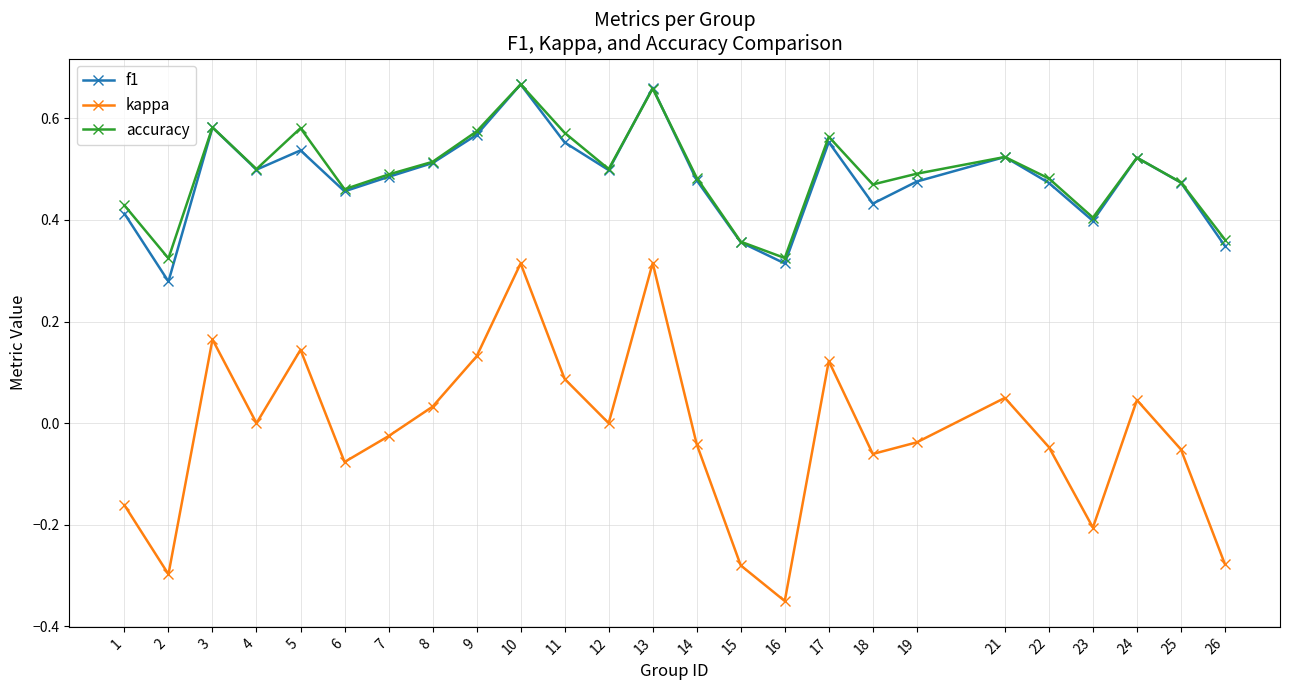

Is the value of f1 at 4 greater than the value of accuracy at 17?

No